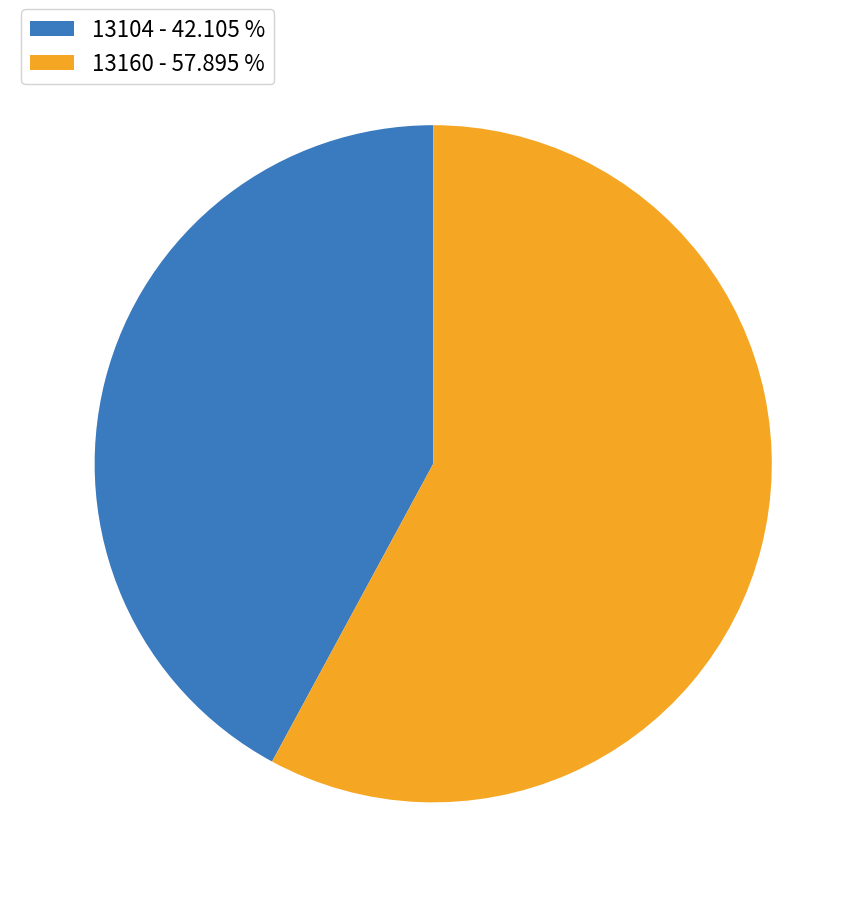

How many slices are in this pie chart?

2